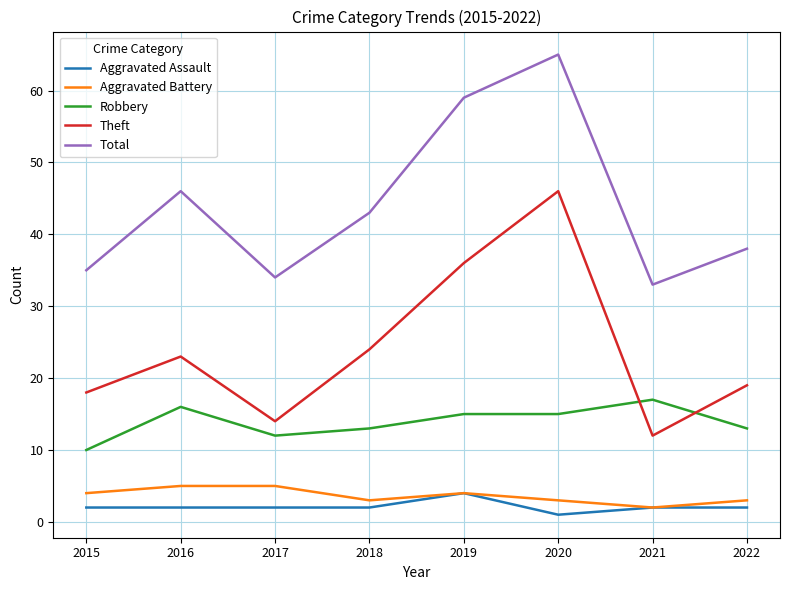

True or false: Theft and Aggravated Battery cross at least once.

False